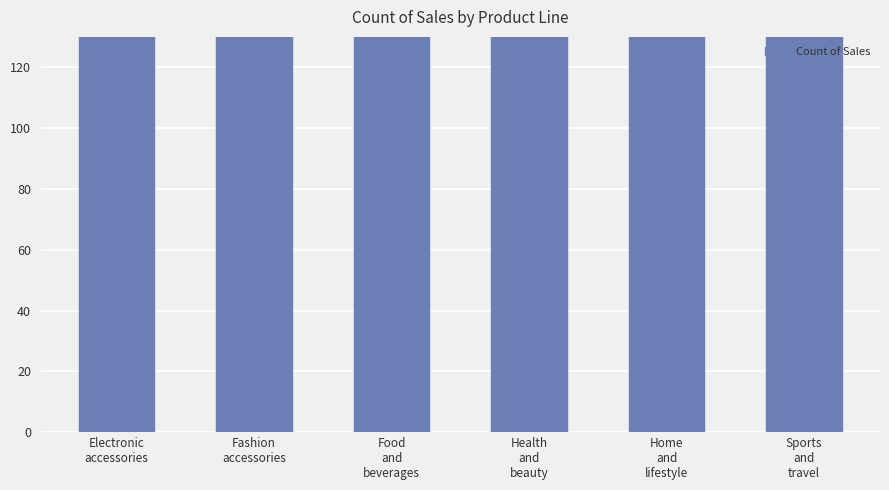

How many values are between 160 and 174?

4